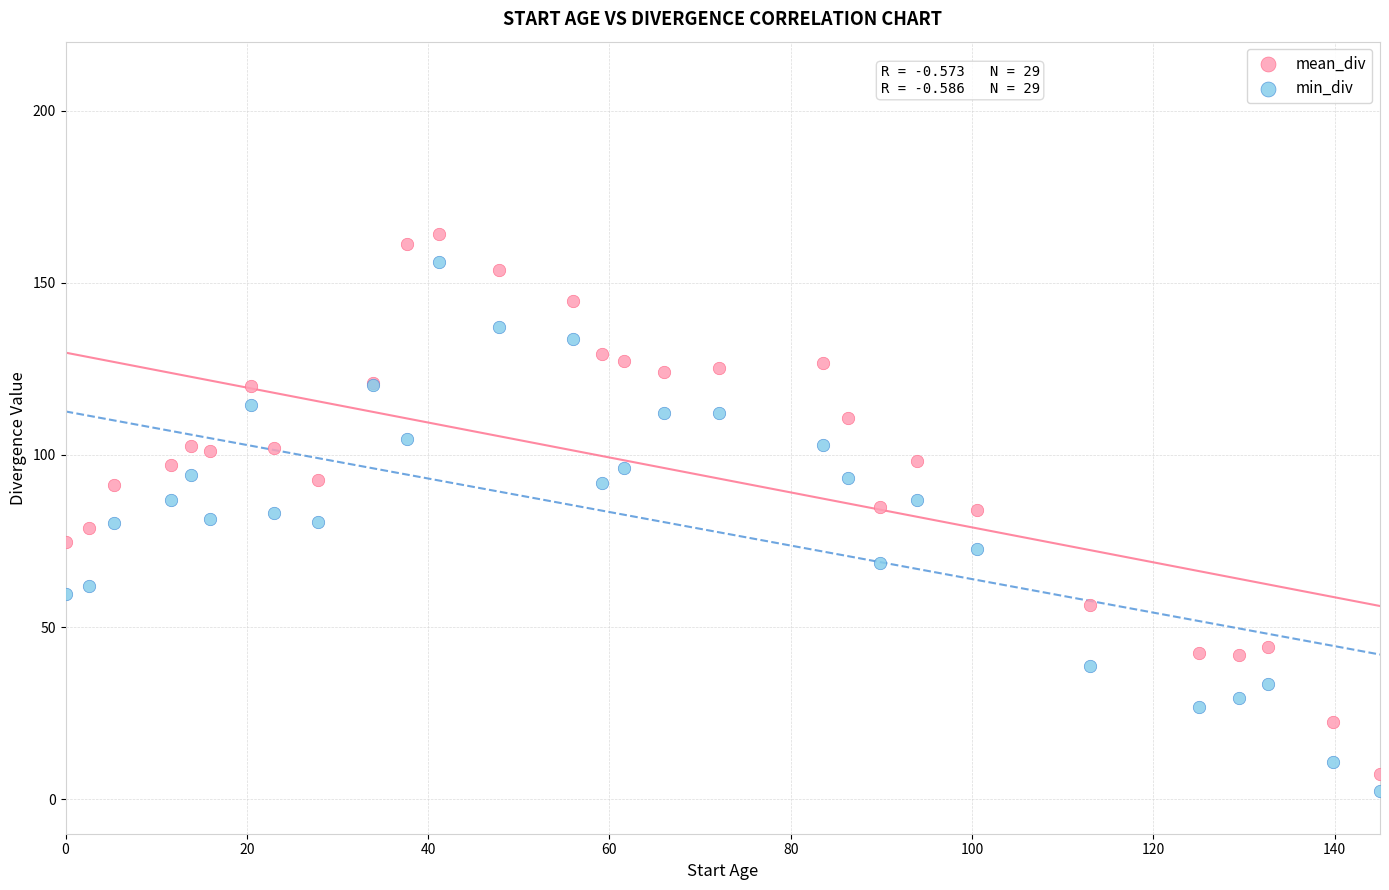

What is the X range (max minus min) for the scatter plot?

145.0